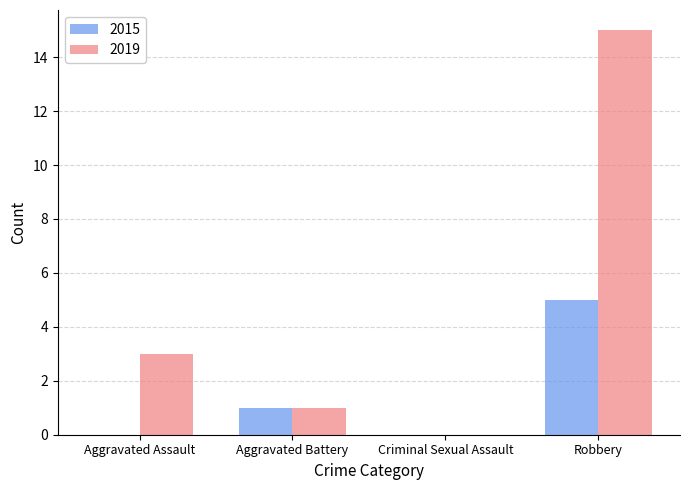

Reading left to right, list all the values displayed in this chart.

2015: Aggravated Assault=0	Aggravated Battery=1	Criminal Sexual Assault=0	Robbery=5
2019: Aggravated Assault=3	Aggravated Battery=1	Criminal Sexual Assault=0	Robbery=15